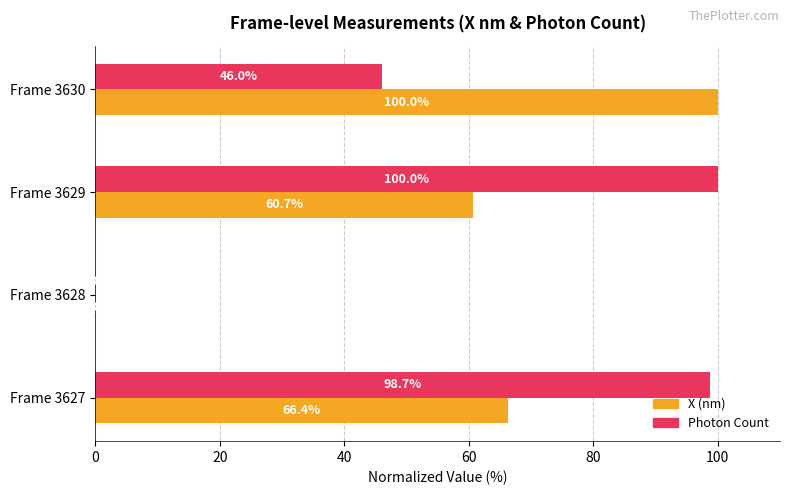

What is the maximum value shown in the chart?

100.0